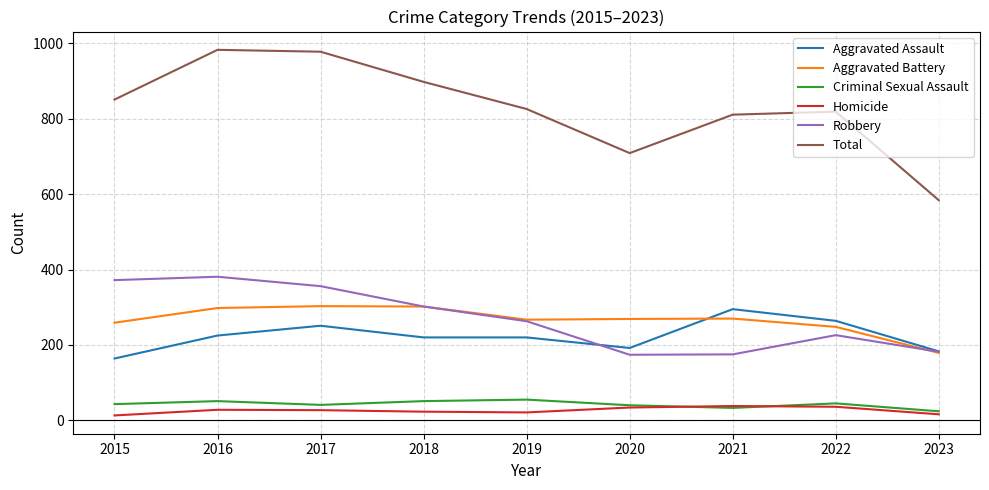

True or false: Total and Homicide cross at least once.

False